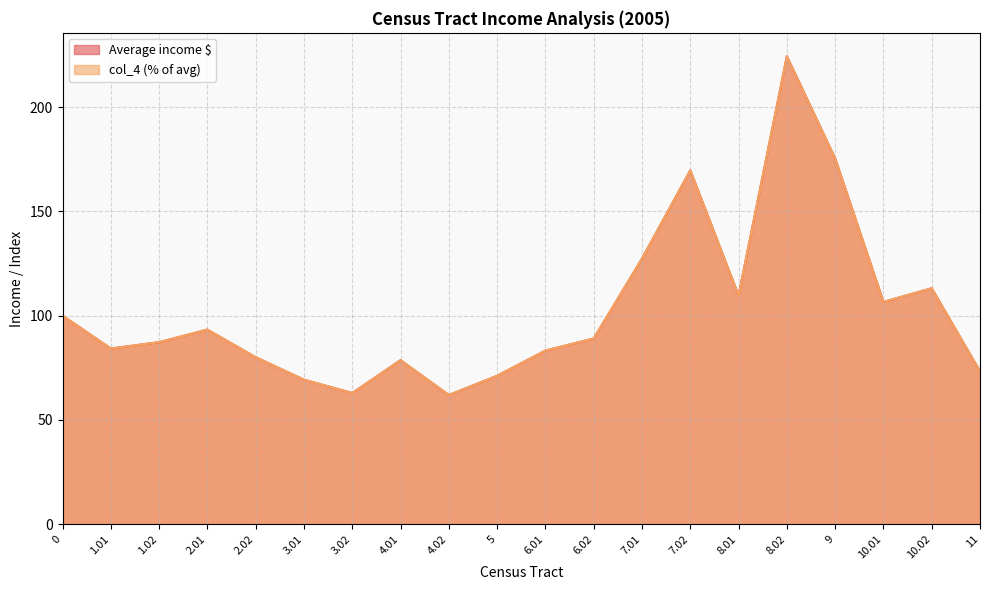

After their last crossing, which series has the higher values: Average income $ or col_4 (% of avg)?

col_4 (% of avg)